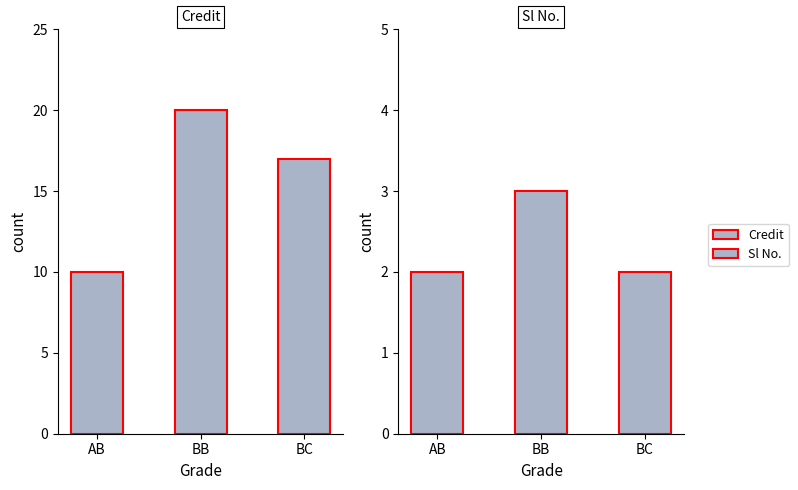

Reading left to right, extract all data points from this chart.

Credit: 10	20	17
Sl No.: 2	3	2